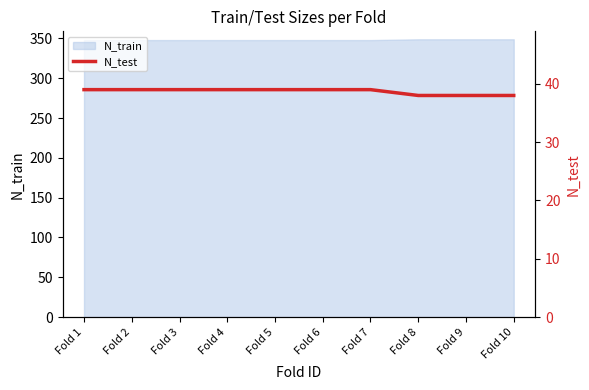

What is the difference between the second highest and minimum values?

1